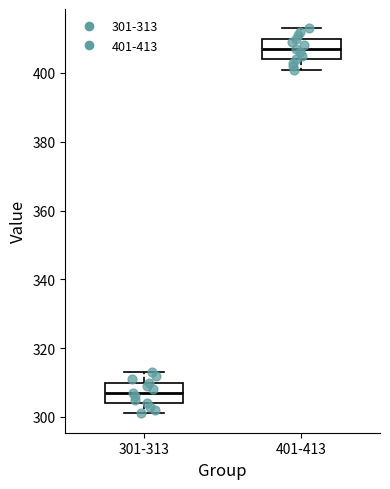

Reading left to right, transcribe this box plot: for each box, give where its median line is, the range the box spans, and where its two whiskers end, as read against the y-axis. The values are not printed on the chart, so give them approximately, as read against the axis.

301-313: median 308, box 304 to 310, whiskers 302 to 314
401-413: median 408, box 404 to 410, whiskers 402 to 414